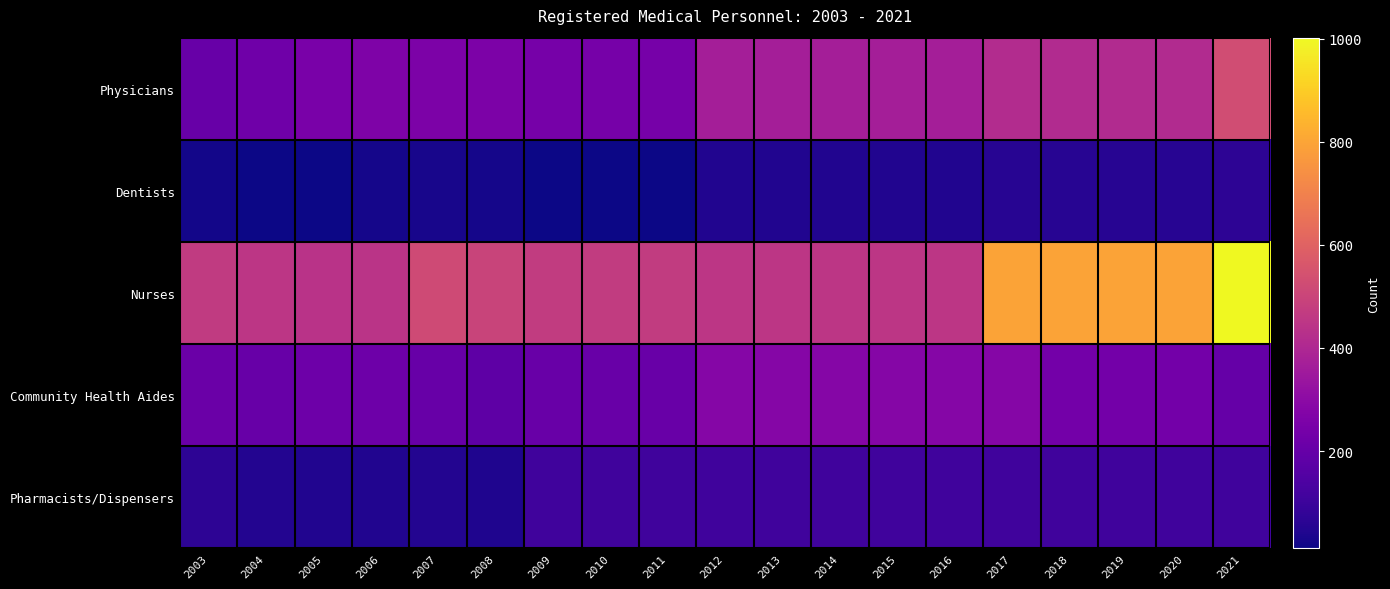

At which category is the sum across all series the highest?

2021